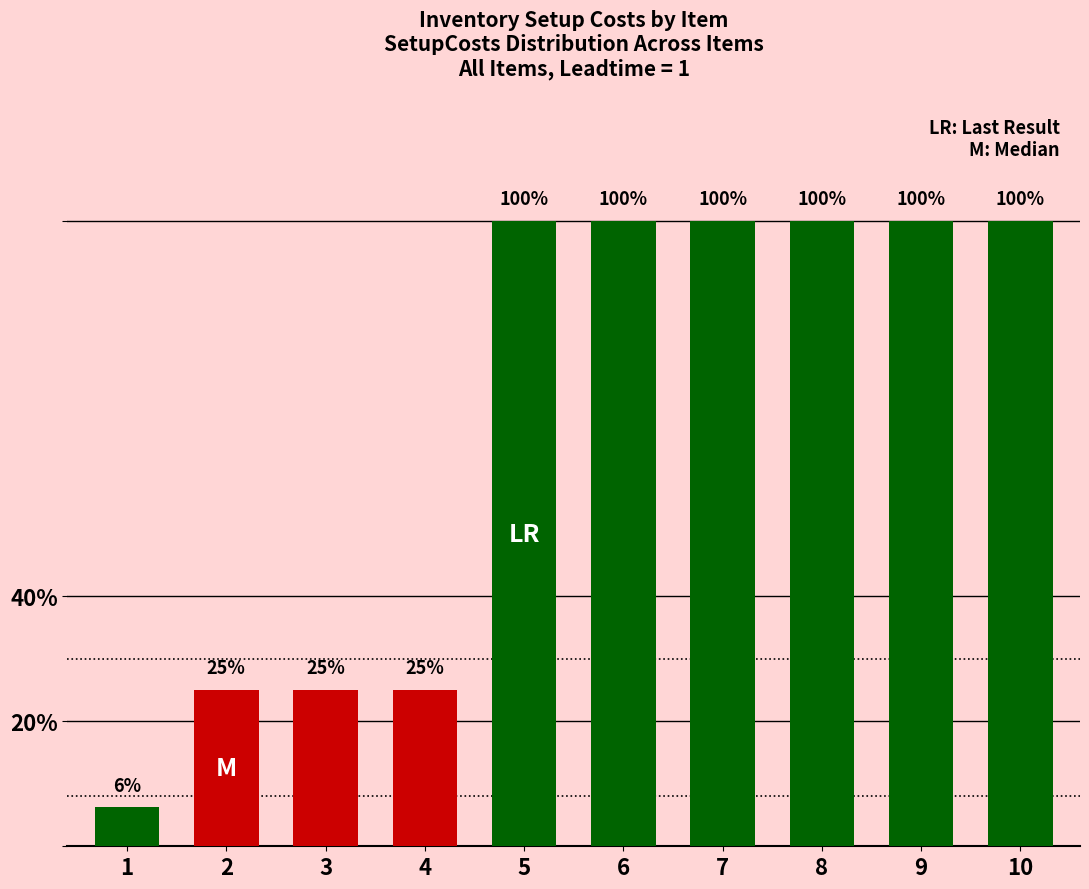

Approximately how many times larger is the value at 3 compared to 10?

0.2